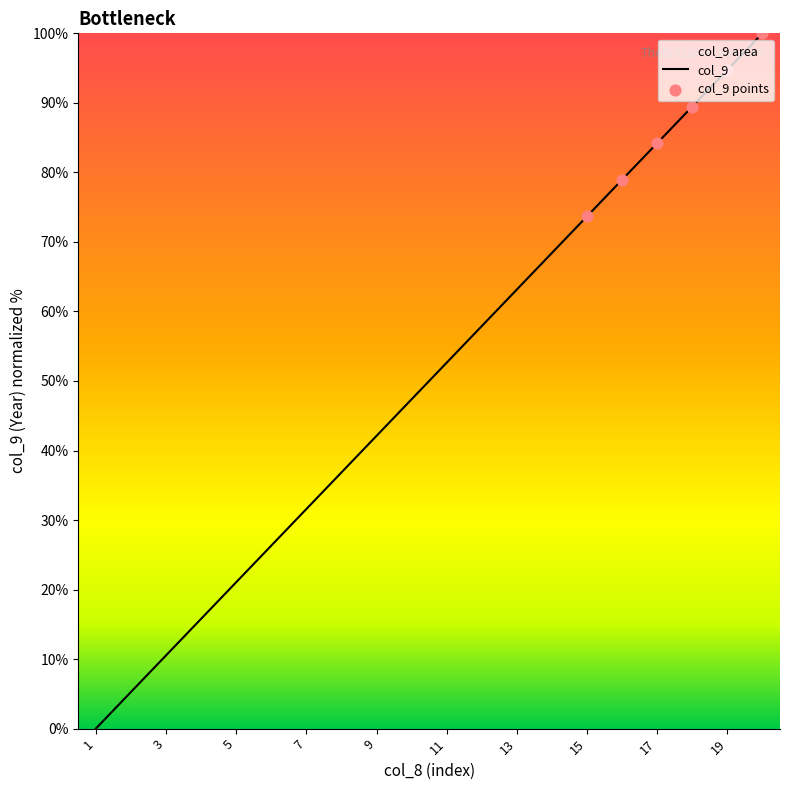

What is the change in value from 3 to 19?

+84.2